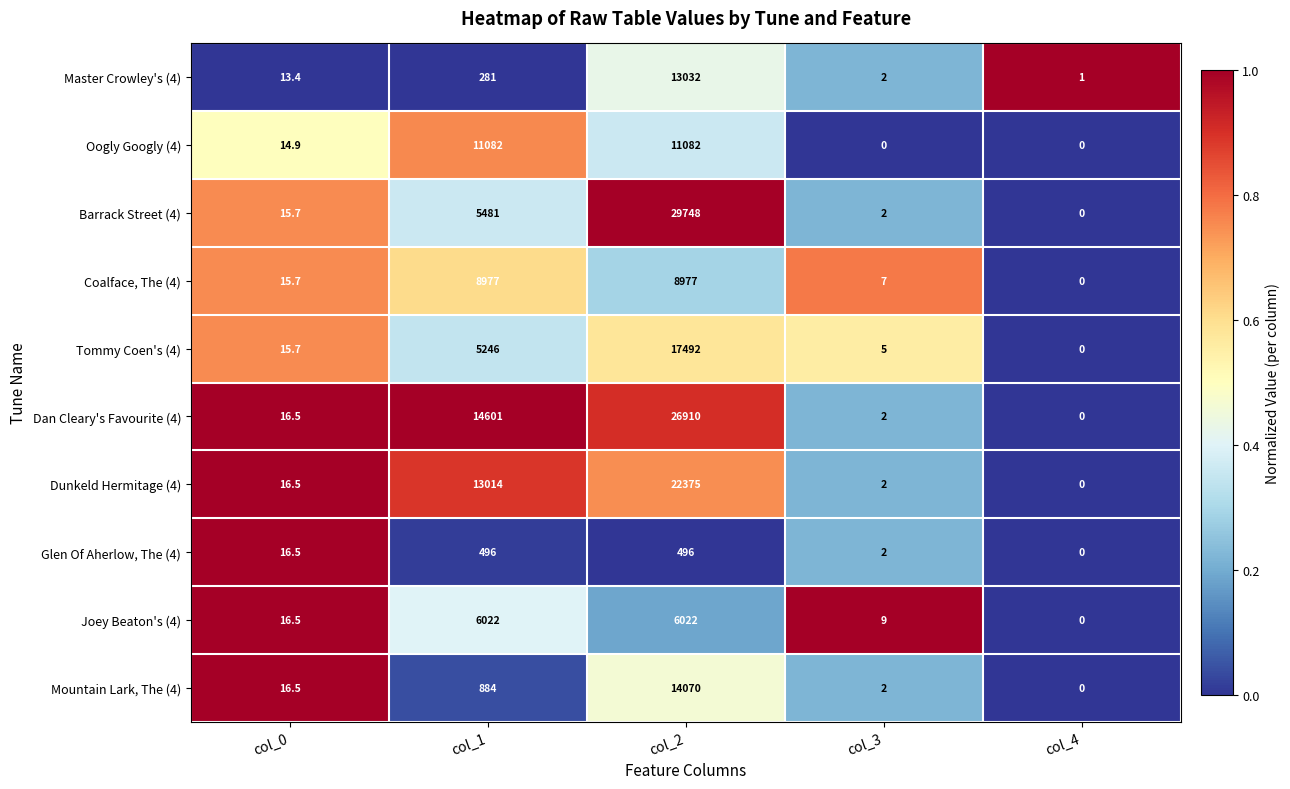

Which category has the highest value across all series?

col_2